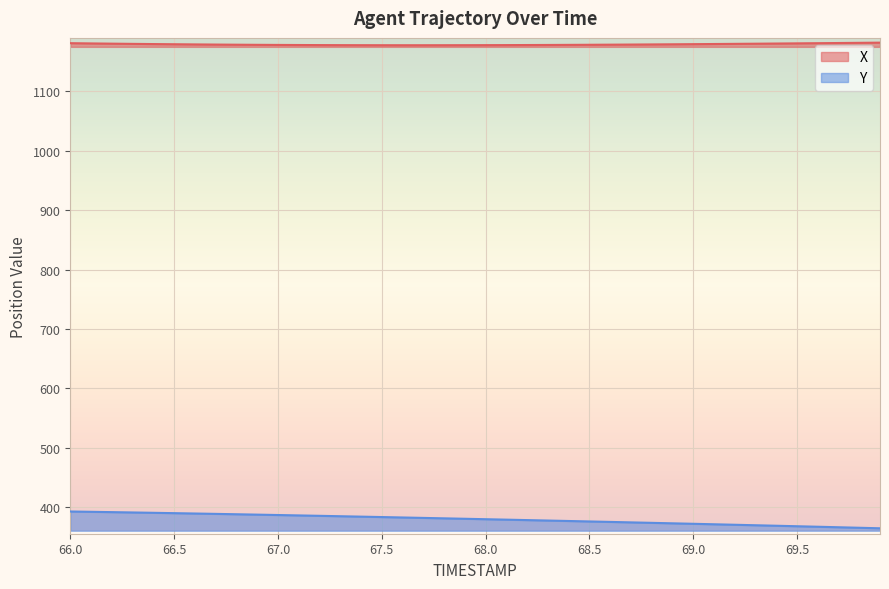

True or false: X has more than 0 interior local peaks.

False